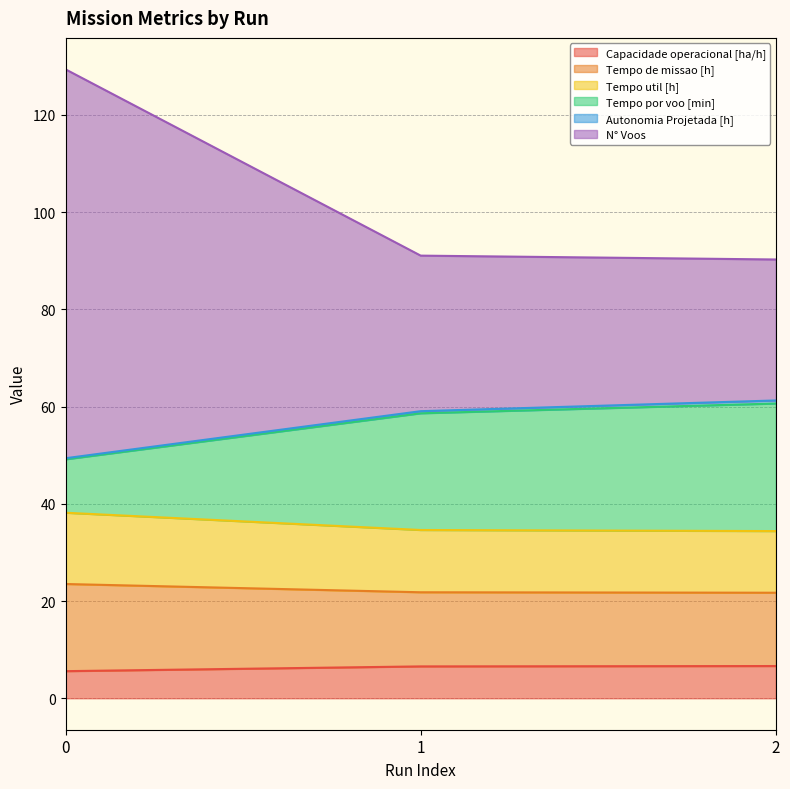

What is the difference between the Tempo util [h] values at 1 and 2?

0.1